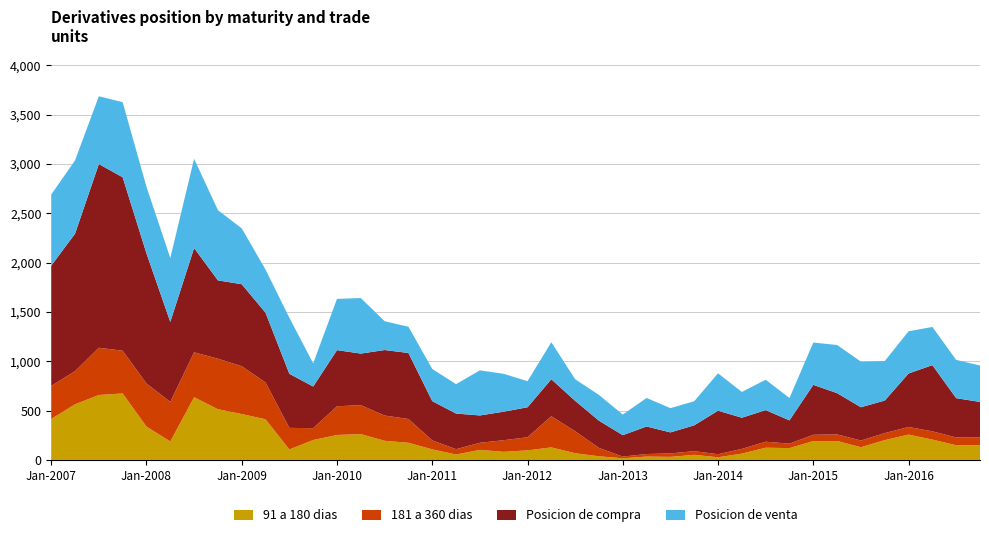

Reading left to right, transcribe all the data shown in this chart.

91 a 180 dias: 01-01-2007=415	01-04-2007=564	01-07-2007=658	01-10-2007=674	01-01-2008=338	01-04-2008=187	01-07-2008=636	01-10-2008=514	01-01-2009=465	01-04-2009=412	01-07-2009=106	01-10-2009=202	01-01-2010=253	01-04-2010=262	01-07-2010=194	01-10-2010=174	01-01-2011=107	01-04-2011=55	01-07-2011=102	01-10-2011=82	01-01-2012=97	01-04-2012=127	01-07-2012=68	01-10-2012=37	01-01-2013=17	01-04-2013=34	01-07-2013=31	01-10-2013=52	01-01-2014=27	01-04-2014=64	01-07-2014=124	01-10-2014=120	01-01-2015=191	01-04-2015=192	01-07-2015=129	01-10-2015=201	01-01-2016=257	01-04-2016=206	01-07-2016=149	01-10-2016=149
181 a 360 dias: 01-01-2007=335	01-04-2007=336	01-07-2007=479	01-10-2007=433	01-01-2008=437	01-04-2008=401	01-07-2008=455	01-10-2008=512	01-01-2009=485	01-04-2009=373	01-07-2009=219	01-10-2009=120	01-01-2010=291	01-04-2010=293	01-07-2010=256	01-10-2010=241	01-01-2011=91	01-04-2011=54	01-07-2011=72	01-10-2011=118	01-01-2012=133	01-04-2012=316	01-07-2012=223	01-10-2012=85	01-01-2013=17	01-04-2013=26	01-07-2013=35	01-10-2013=37	01-01-2014=31	01-04-2014=48	01-07-2014=61	01-10-2014=45	01-01-2015=64	01-04-2015=67	01-07-2015=68	01-10-2015=71	01-01-2016=77	01-04-2016=84	01-07-2016=79	01-10-2016=78
Posicion de compra: 01-01-2007=1219	01-04-2007=1393	01-07-2007=1862	01-10-2007=1758	01-01-2008=1318	01-04-2008=811	01-07-2008=1057	01-10-2008=794	01-01-2009=831	01-04-2009=707	01-07-2009=548	01-10-2009=422	01-01-2010=569	01-04-2010=523	01-07-2010=664	01-10-2010=669	01-01-2011=398	01-04-2011=361	01-07-2011=277	01-10-2011=289	01-01-2012=304	01-04-2012=375	01-07-2012=308	01-10-2012=276	01-01-2013=217	01-04-2013=279	01-07-2013=213	01-10-2013=262	01-01-2014=441	01-04-2014=316	01-07-2014=320	01-10-2014=236	01-01-2015=506	01-04-2015=418	01-07-2015=337	01-10-2015=330	01-01-2016=542	01-04-2016=671	01-07-2016=398	01-10-2016=361
Posicion de venta: 01-01-2007=721	01-04-2007=743	01-07-2007=687	01-10-2007=761	01-01-2008=675	01-04-2008=648	01-07-2008=904	01-10-2008=712	01-01-2009=566	01-04-2009=437	01-07-2009=568	01-10-2009=235	01-01-2010=519	01-04-2010=563	01-07-2010=292	01-10-2010=266	01-01-2011=326	01-04-2011=298	01-07-2011=457	01-10-2011=384	01-01-2012=264	01-04-2012=375	01-07-2012=219	01-10-2012=261	01-01-2013=209	01-04-2013=289	01-07-2013=246	01-10-2013=244	01-01-2014=379	01-04-2014=261	01-07-2014=308	01-10-2014=227	01-01-2015=429	01-04-2015=488	01-07-2015=462	01-10-2015=400	01-01-2016=428	01-04-2016=387	01-07-2016=388	01-10-2016=369